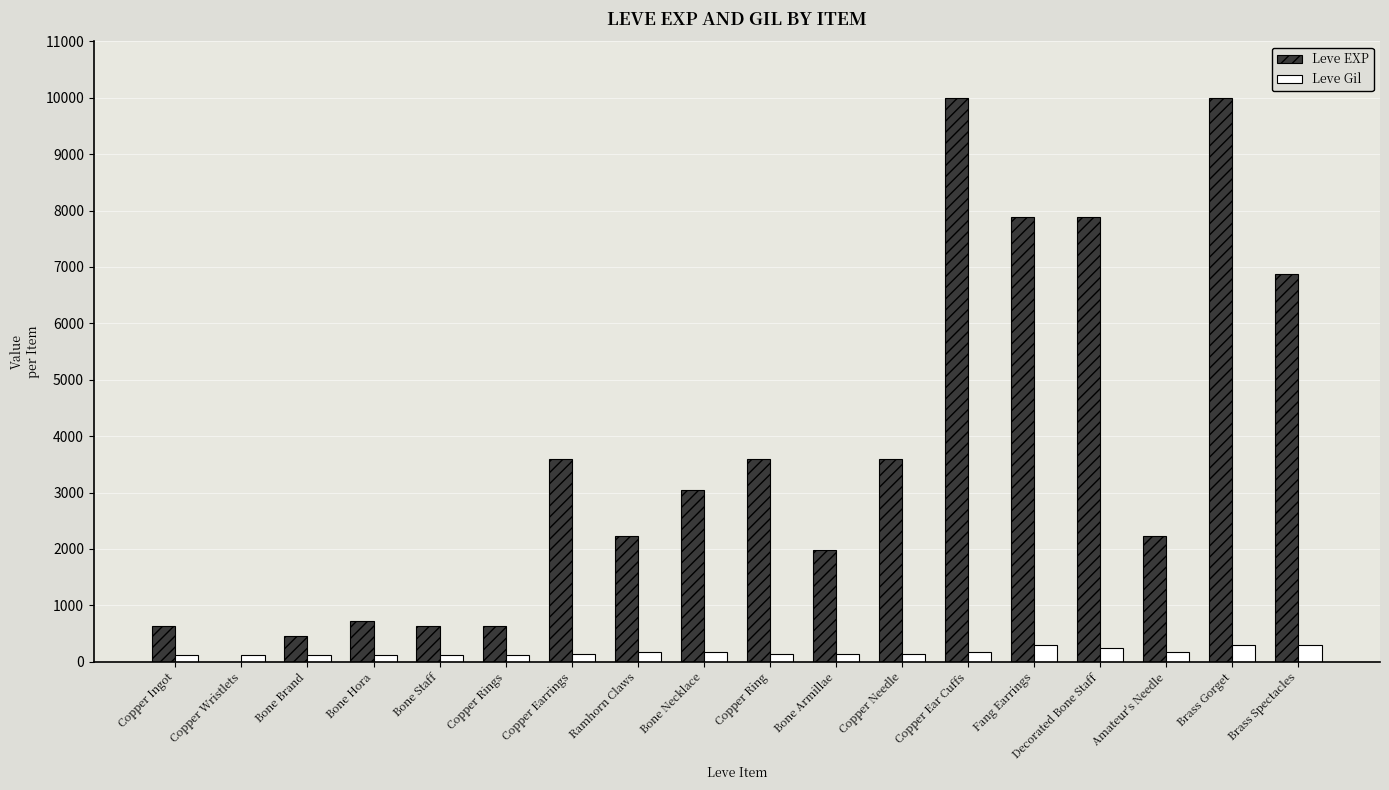

What is the spread (max minus min) of values at Amateur's Needle?

2062